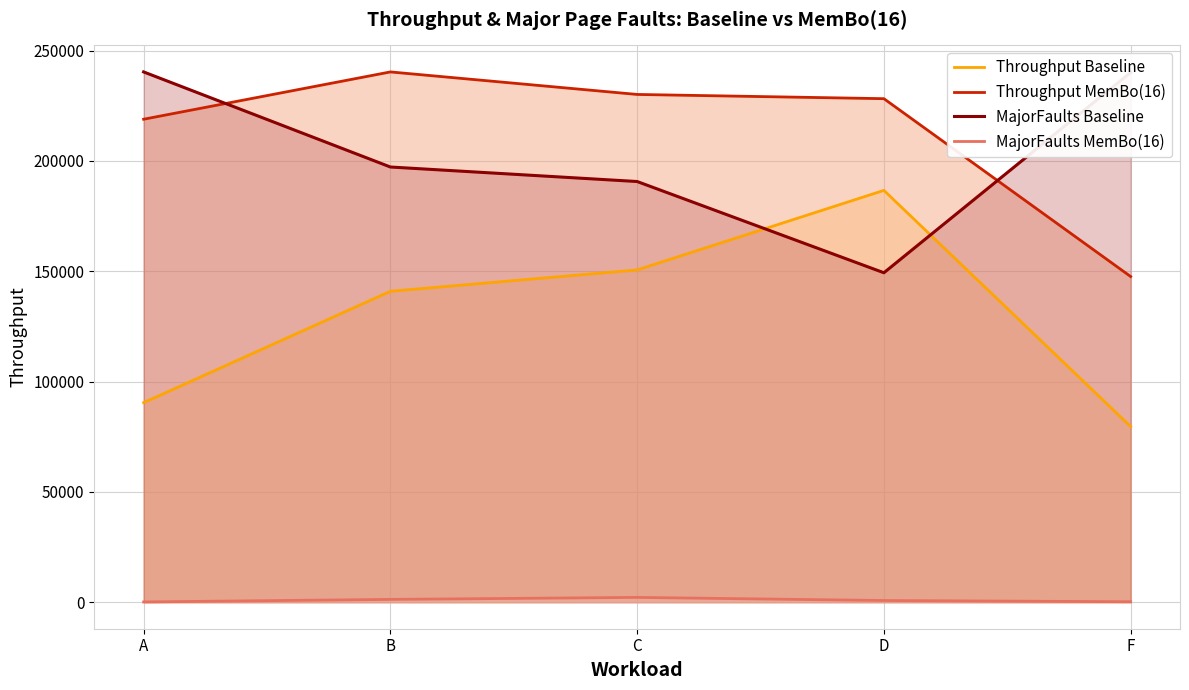

What is the sum of the MajorFaults MemBo(16) values at D and C?

2939.7